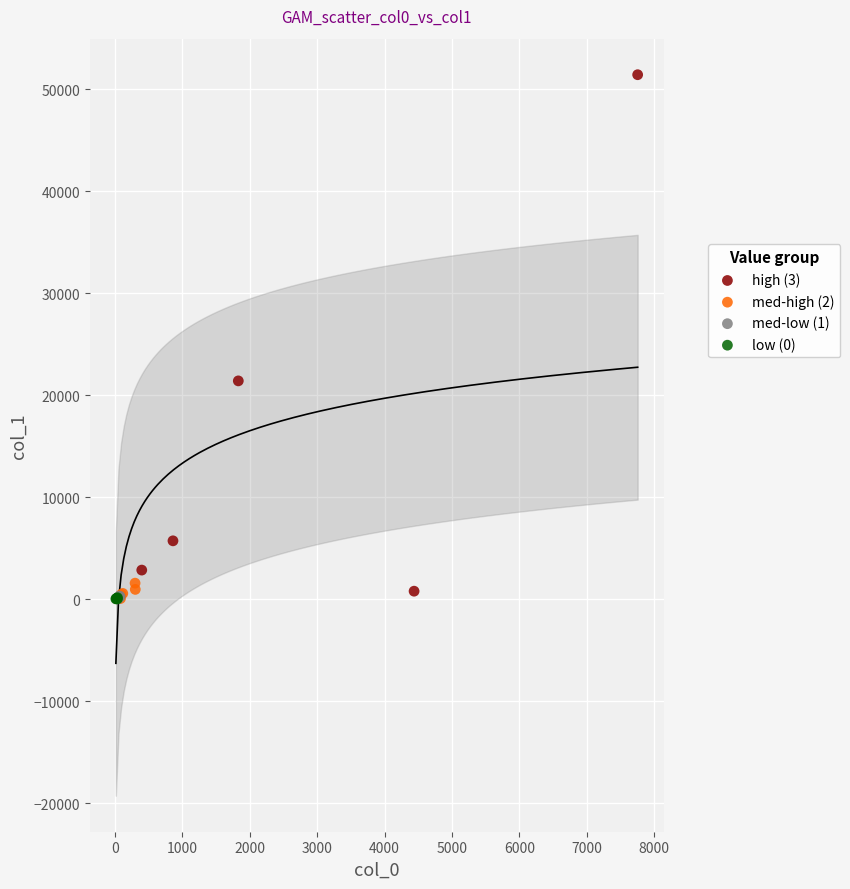

Which series reaches the maximum Y coordinate?

high (3)